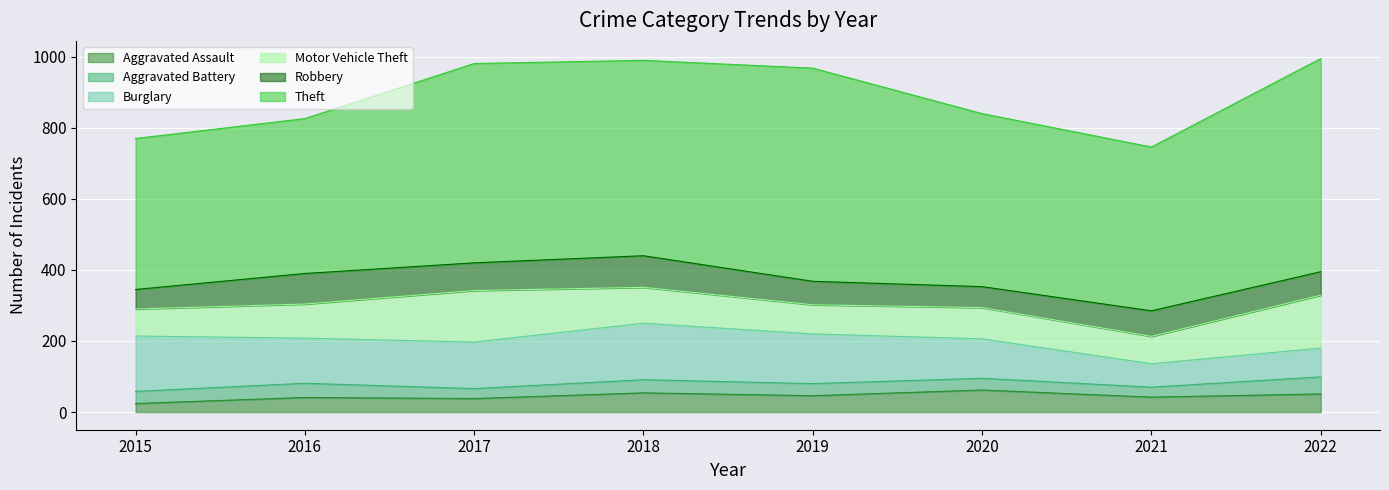

What is the value of the Motor Vehicle Theft point at the 1st from the left?

76